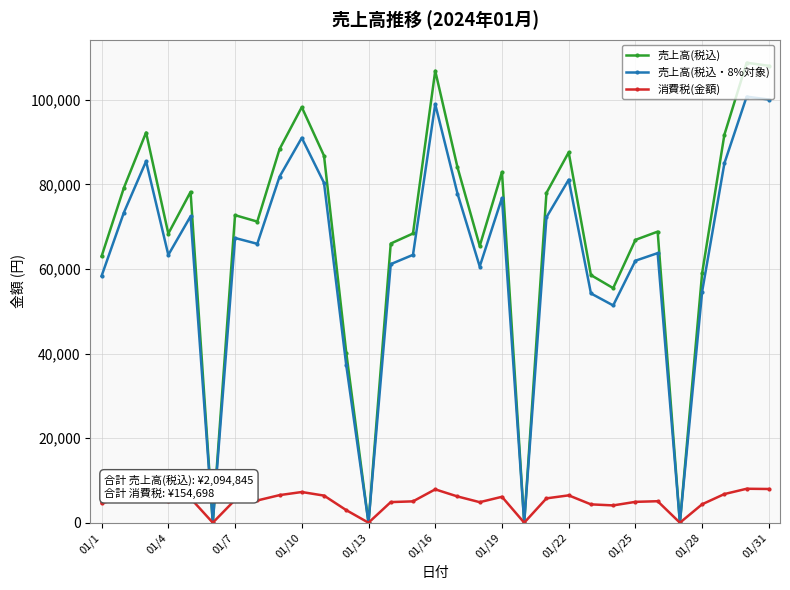

True or false: 売上高(税込) has more than 1 interior local peaks.

True